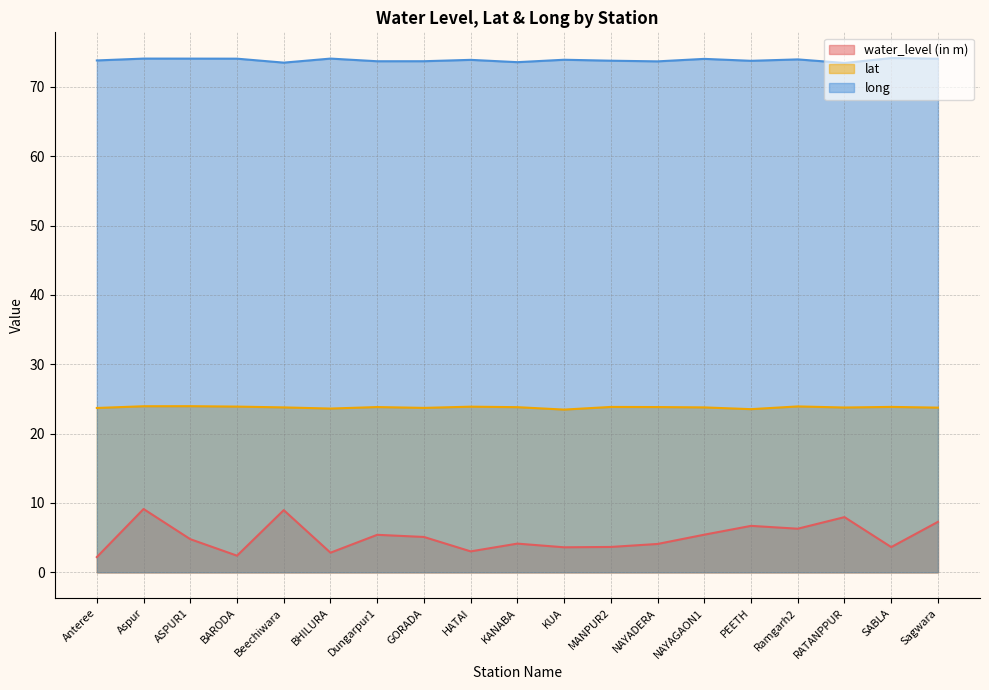

Reading right to left, transcribe all the data shown in this chart.

water_level (in m): Sagwara=7.3	SABLA=3.6	RATANPPUR=8.0	Ramgarh2=6.3	PEETH=6.7	NAYAGAON1=5.4	NAYADERA=4.1	MANPUR2=3.7	KUA=3.6	KANABA=4.1	HATAI=3.0	GORADA=5.1	Dungarpur1=5.4	BHILURA=2.8	Beechiwara=9.0	BARODA=2.4	ASPUR1=4.8	Aspur=9.1	Anteree=2.2
lat: Sagwara=23.8	SABLA=23.9	RATANPPUR=23.8	Ramgarh2=23.9	PEETH=23.5	NAYAGAON1=23.8	NAYADERA=23.8	MANPUR2=23.9	KUA=23.5	KANABA=23.8	HATAI=23.9	GORADA=23.7	Dungarpur1=23.8	BHILURA=23.6	Beechiwara=23.8	BARODA=23.9	ASPUR1=24.0	Aspur=23.9	Anteree=23.7
long: Sagwara=74.1	SABLA=74.2	RATANPPUR=73.5	Ramgarh2=74.0	PEETH=73.8	NAYAGAON1=74.0	NAYADERA=73.7	MANPUR2=73.8	KUA=73.9	KANABA=73.6	HATAI=73.9	GORADA=73.7	Dungarpur1=73.7	BHILURA=74.1	Beechiwara=73.5	BARODA=74.1	ASPUR1=74.1	Aspur=74.1	Anteree=73.8